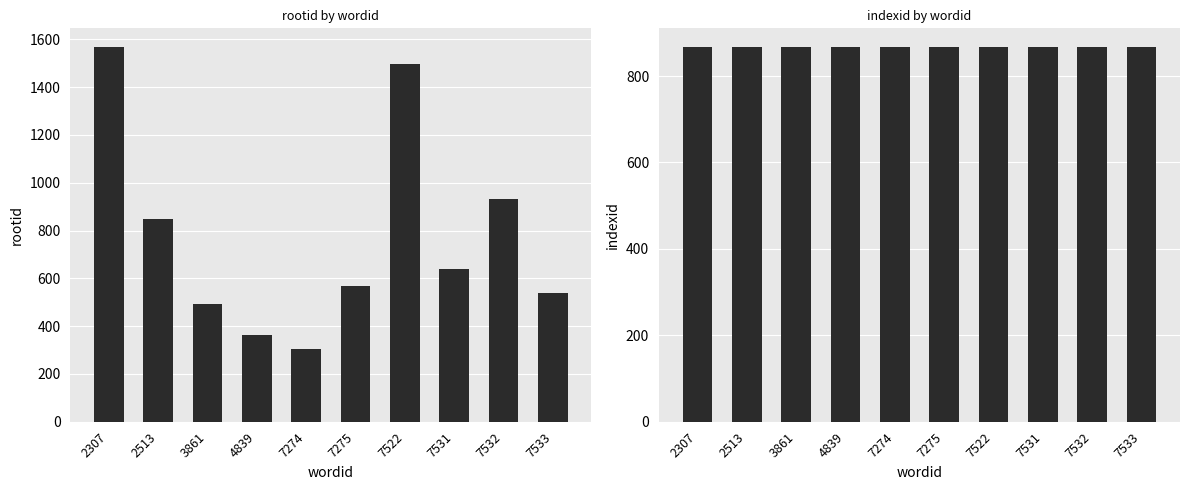

Are the bars grouped side by side (vs. stacked)?

Yes